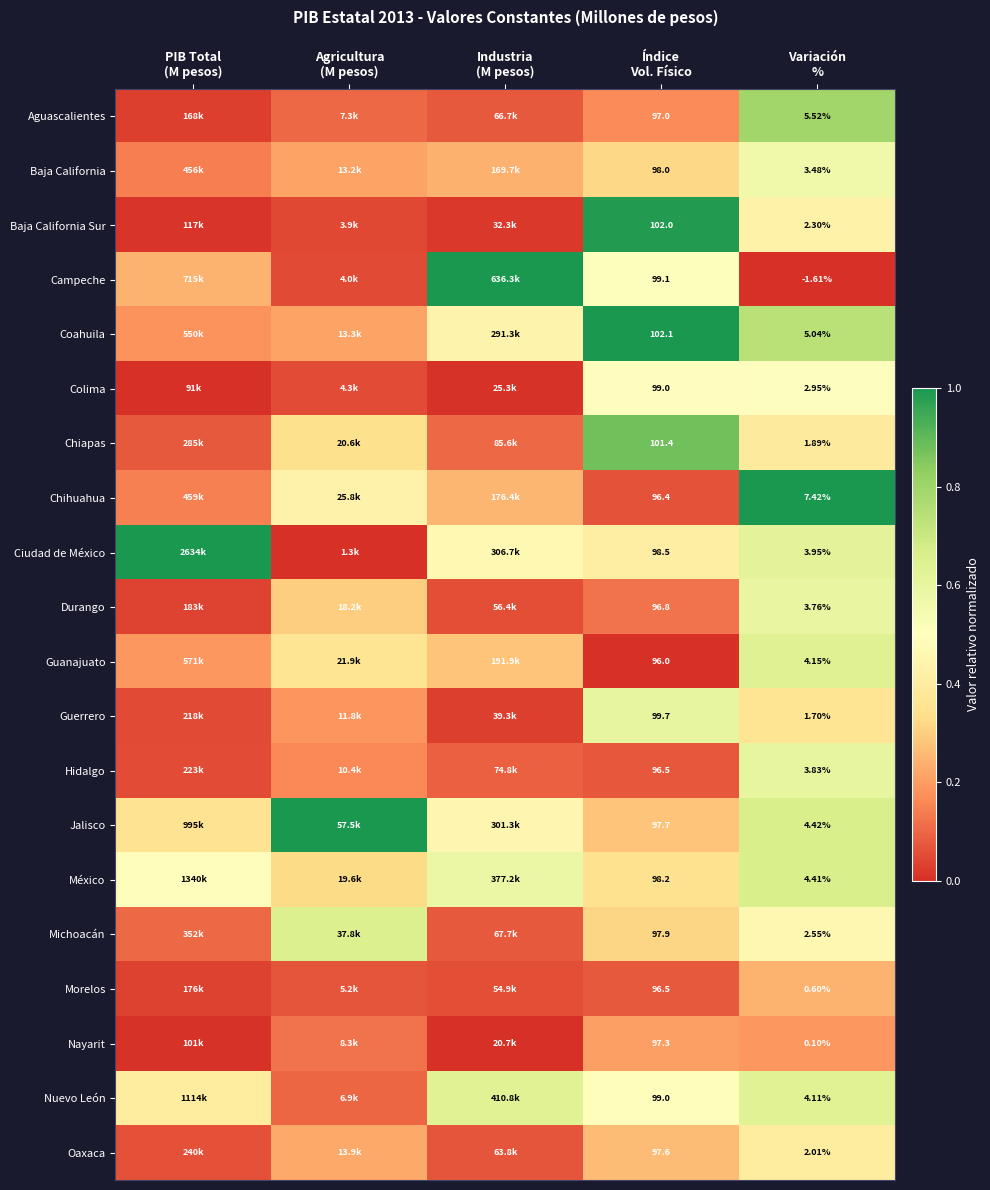

How many distinct data groups are displayed?

20